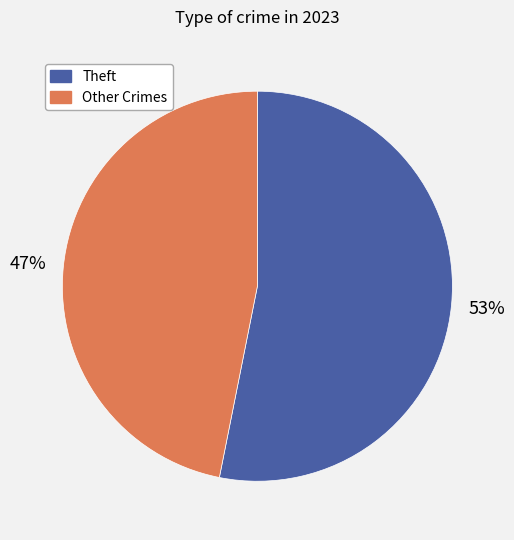

Does any single category account for the majority?

Yes